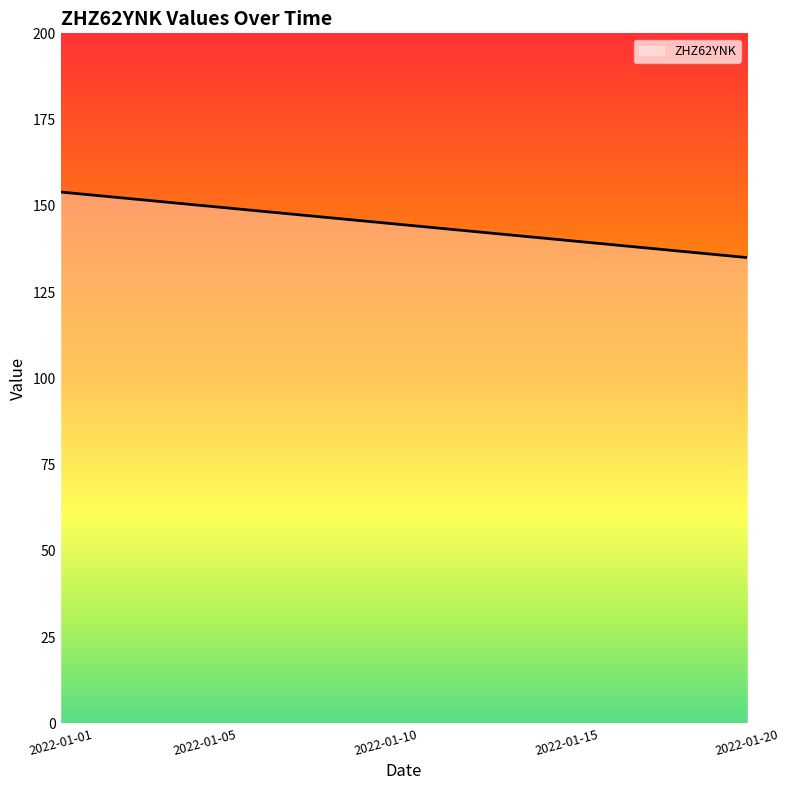

What is the difference between the maximum and minimum values?

19